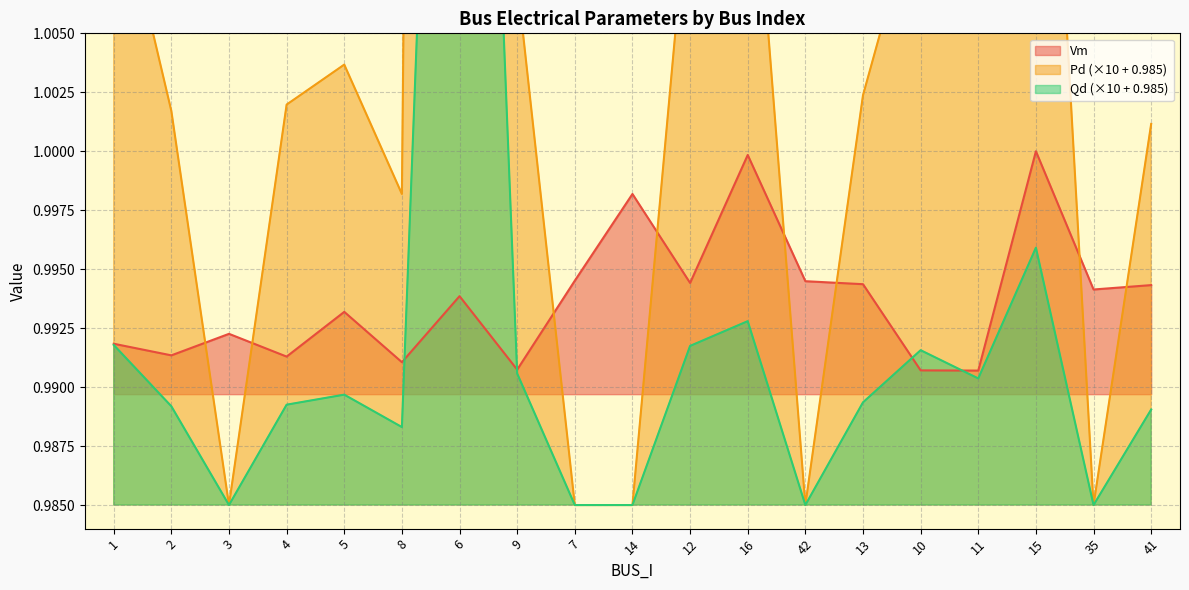

Which has a higher value, 15 or 12?

15